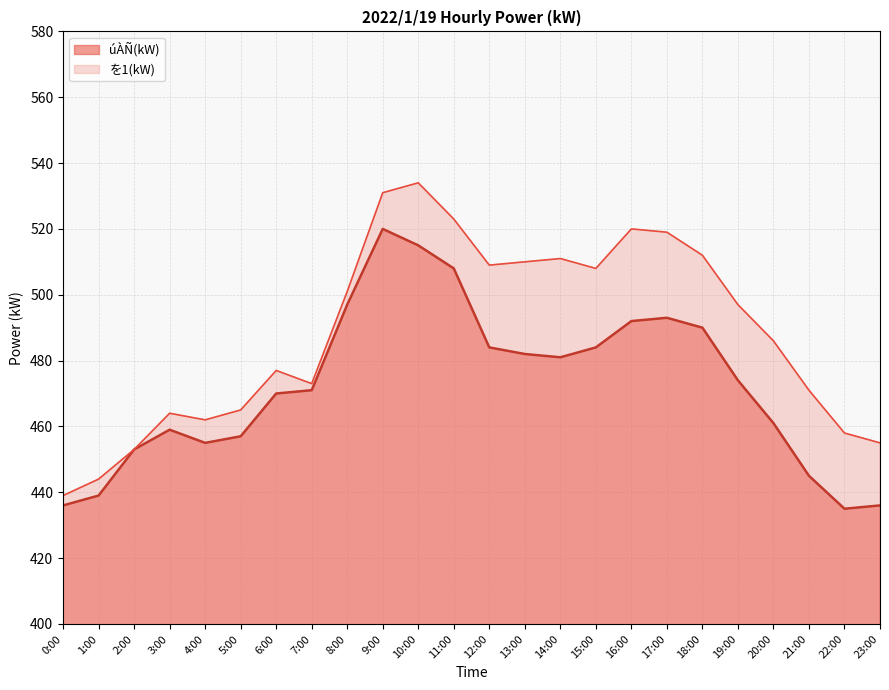

Which series has the largest range (max minus min)?

を1(kW)